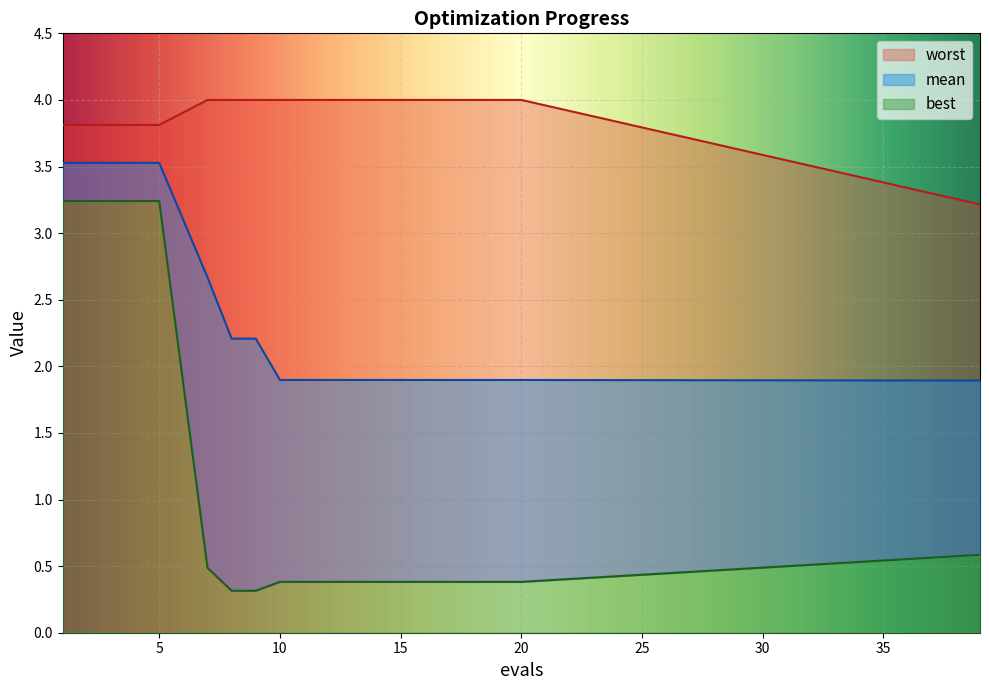

Reading left to right, what are all the values shown in this chart?

mean: 3.5	3.5	3.5	3.5	3.5	2.7	2.2	2.2	1.9	1.9	1.9	1.9	1.9	1.9	1.9	1.9	1.9	1.9	1.9	1.9
best: 3.2	3.2	3.2	3.2	3.2	0.5	0.3	0.3	0.4	0.4	0.4	0.4	0.4	0.4	0.4	0.4	0.4	0.4	0.4	0.6
worst: 3.8	3.8	3.8	3.8	3.8	4.0	4.0	4.0	4.0	4.0	4.0	4.0	4.0	4.0	4.0	4.0	4.0	4.0	4.0	3.2